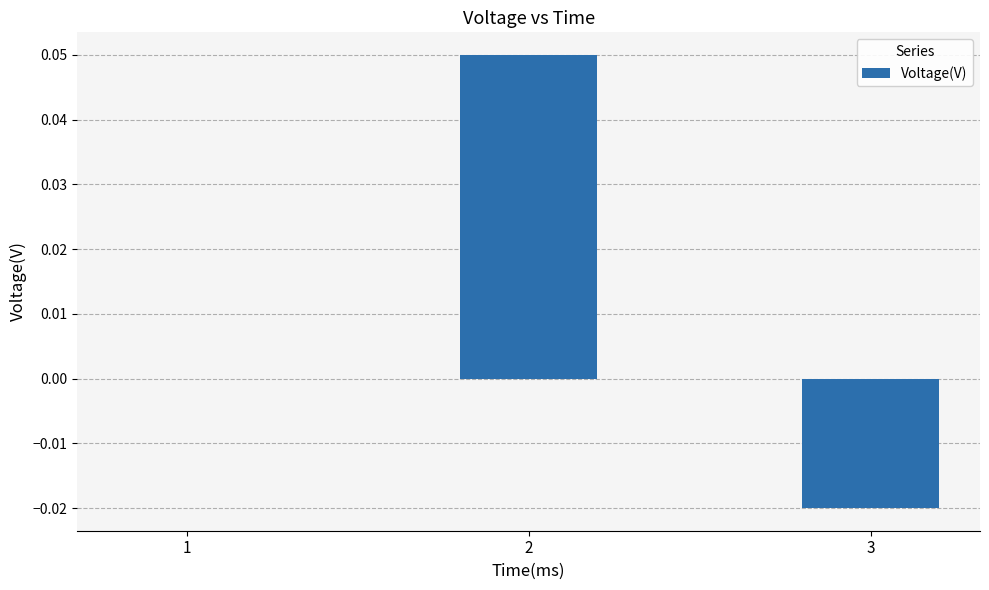

True or false: the data shows -0.0 at 3.

True